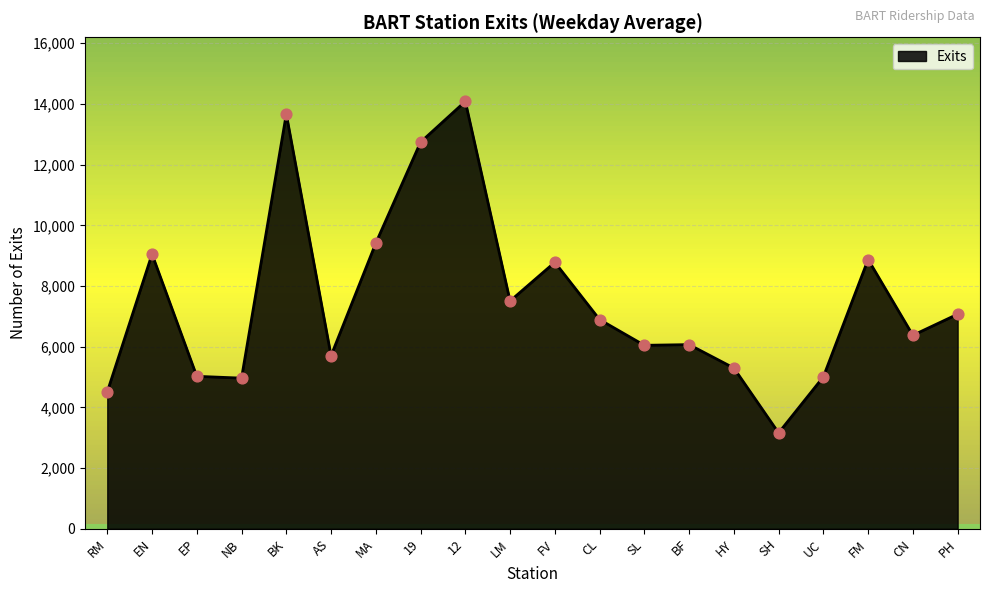

Approximately how many times larger is the value at UC compared to 19?

0.4